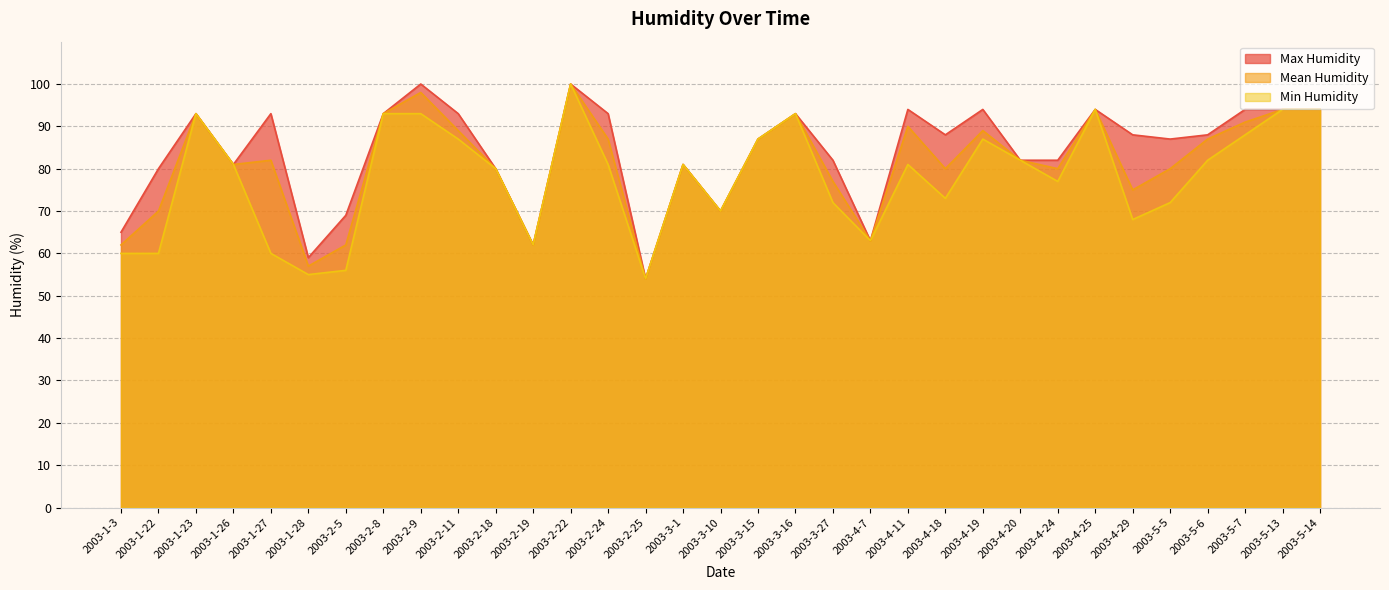

True or false: Mean Humidity has more than 2 interior local peaks.

True